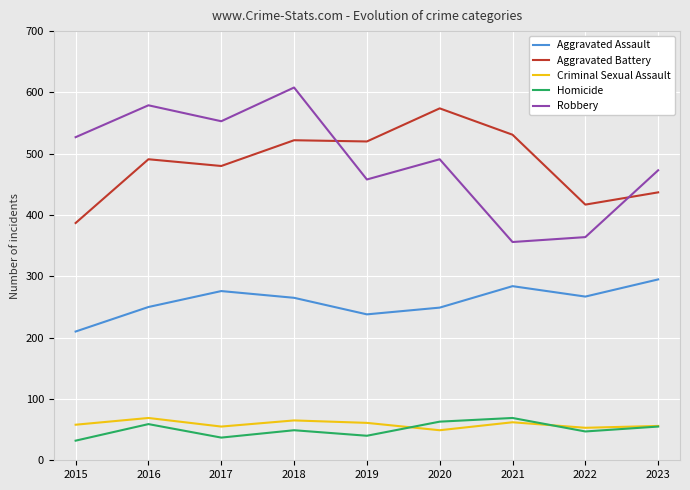

Rank the series at 2015 from lowest to highest value.

Homicide, Criminal Sexual Assault, Aggravated Assault, Aggravated Battery, Robbery